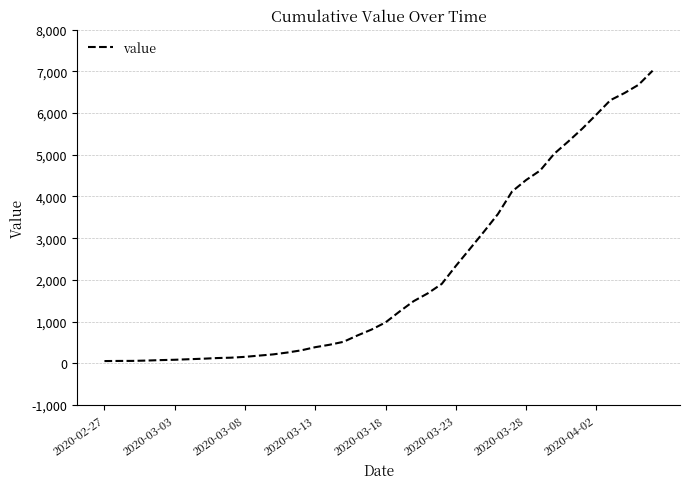

What is the greatest value displayed?

7017